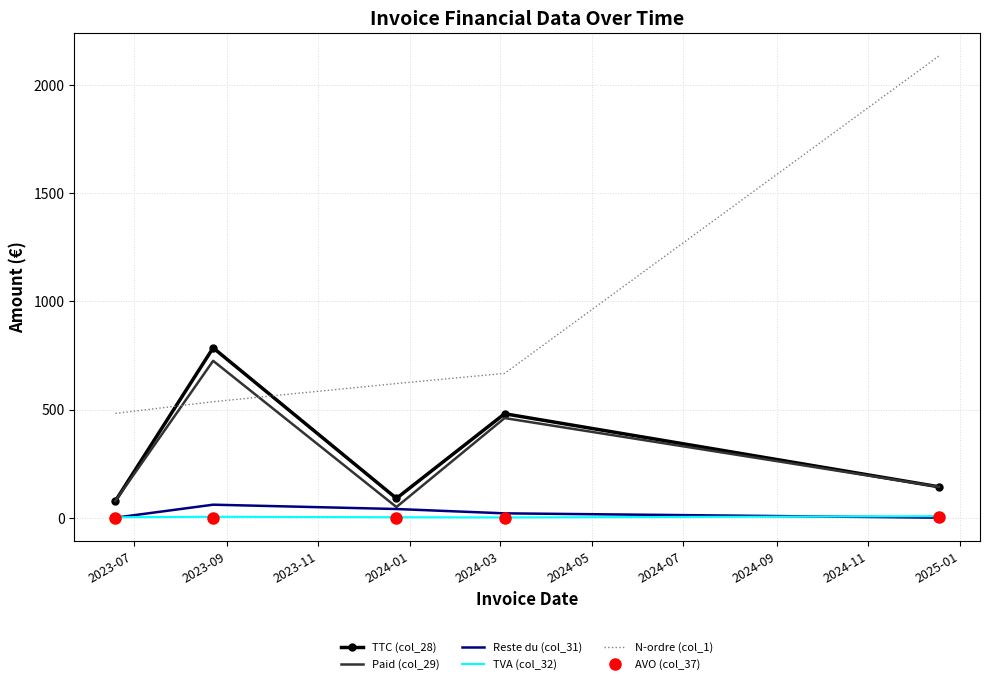

After their last crossing, which series has the higher values: TTC (col_28) or N-ordre (col_1)?

N-ordre (col_1)